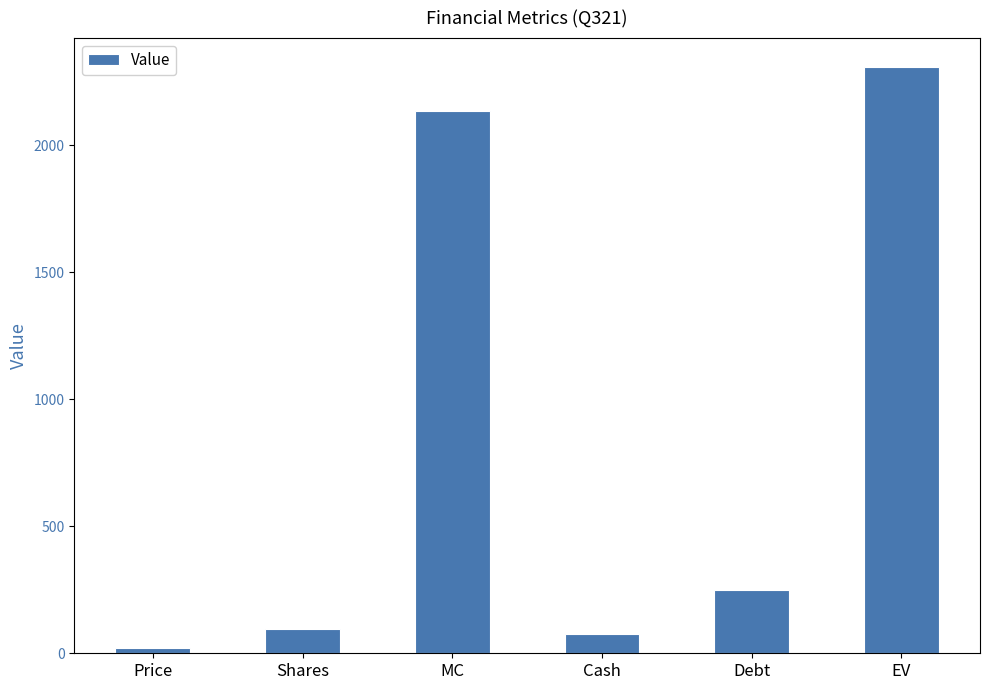

How many data points are less than 248?

3